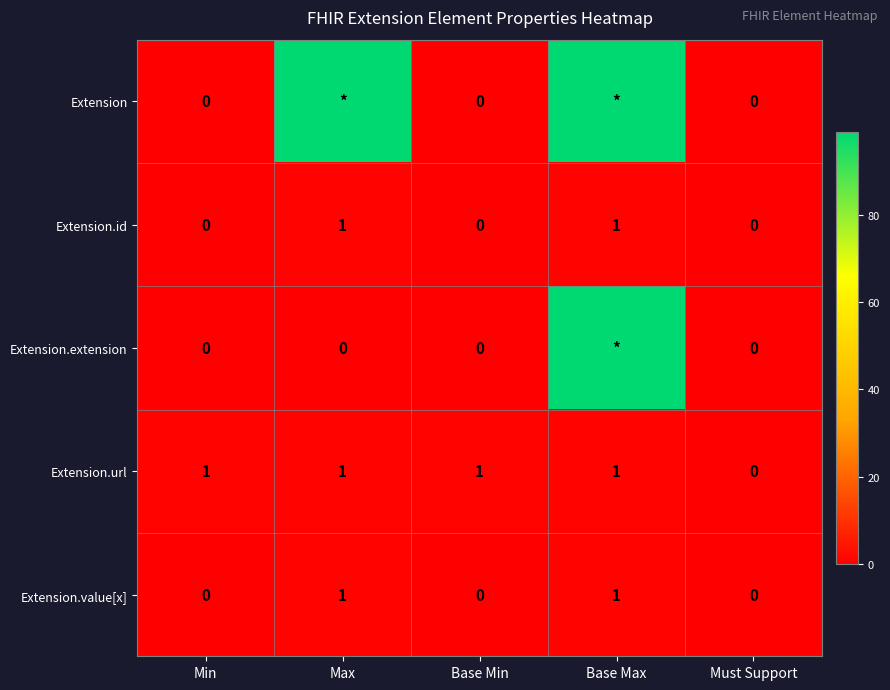

How many Extension.id values are between 0 and 1?

5